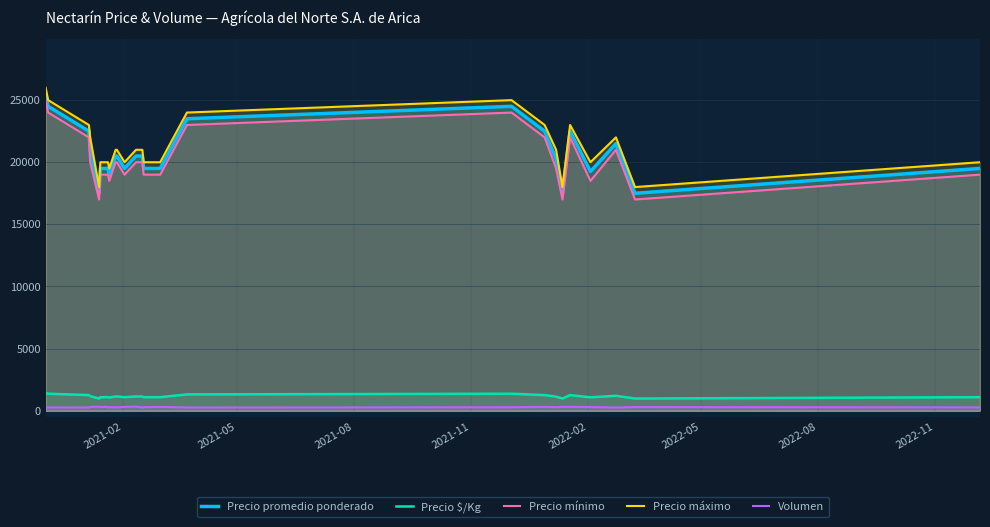

What is the difference between the maximum and minimum values in the Precio mínimo series?

8000